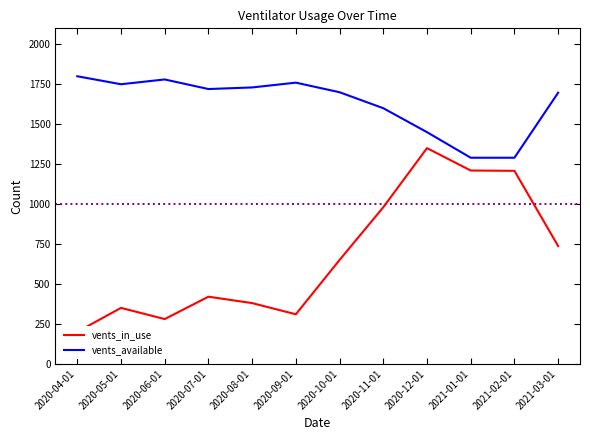

Is it true that vents_in_use equals 1208 at 2021-02-01?

True